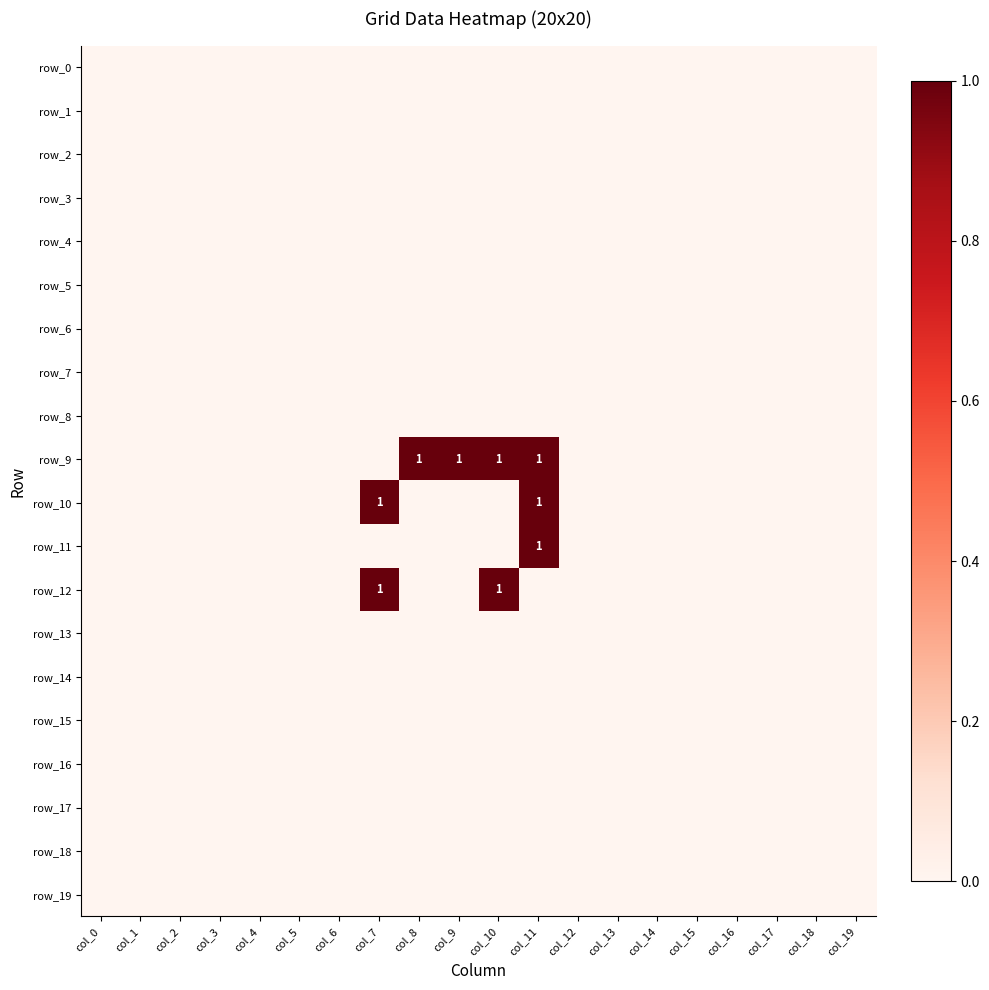

Reading left to right, extract all data points from this chart.

row_0: col_0=0	col_1=0	col_2=0	col_3=0	col_4=0	col_5=0	col_6=0	col_7=0	col_8=0	col_9=0	col_10=0	col_11=0	col_12=0	col_13=0	col_14=0	col_15=0	col_16=0	col_17=0	col_18=0	col_19=0
row_1: col_0=0	col_1=0	col_2=0	col_3=0	col_4=0	col_5=0	col_6=0	col_7=0	col_8=0	col_9=0	col_10=0	col_11=0	col_12=0	col_13=0	col_14=0	col_15=0	col_16=0	col_17=0	col_18=0	col_19=0
row_2: col_0=0	col_1=0	col_2=0	col_3=0	col_4=0	col_5=0	col_6=0	col_7=0	col_8=0	col_9=0	col_10=0	col_11=0	col_12=0	col_13=0	col_14=0	col_15=0	col_16=0	col_17=0	col_18=0	col_19=0
row_3: col_0=0	col_1=0	col_2=0	col_3=0	col_4=0	col_5=0	col_6=0	col_7=0	col_8=0	col_9=0	col_10=0	col_11=0	col_12=0	col_13=0	col_14=0	col_15=0	col_16=0	col_17=0	col_18=0	col_19=0
row_4: col_0=0	col_1=0	col_2=0	col_3=0	col_4=0	col_5=0	col_6=0	col_7=0	col_8=0	col_9=0	col_10=0	col_11=0	col_12=0	col_13=0	col_14=0	col_15=0	col_16=0	col_17=0	col_18=0	col_19=0
row_5: col_0=0	col_1=0	col_2=0	col_3=0	col_4=0	col_5=0	col_6=0	col_7=0	col_8=0	col_9=0	col_10=0	col_11=0	col_12=0	col_13=0	col_14=0	col_15=0	col_16=0	col_17=0	col_18=0	col_19=0
row_6: col_0=0	col_1=0	col_2=0	col_3=0	col_4=0	col_5=0	col_6=0	col_7=0	col_8=0	col_9=0	col_10=0	col_11=0	col_12=0	col_13=0	col_14=0	col_15=0	col_16=0	col_17=0	col_18=0	col_19=0
row_7: col_0=0	col_1=0	col_2=0	col_3=0	col_4=0	col_5=0	col_6=0	col_7=0	col_8=0	col_9=0	col_10=0	col_11=0	col_12=0	col_13=0	col_14=0	col_15=0	col_16=0	col_17=0	col_18=0	col_19=0
row_8: col_0=0	col_1=0	col_2=0	col_3=0	col_4=0	col_5=0	col_6=0	col_7=0	col_8=0	col_9=0	col_10=0	col_11=0	col_12=0	col_13=0	col_14=0	col_15=0	col_16=0	col_17=0	col_18=0	col_19=0
row_9: col_0=0	col_1=0	col_2=0	col_3=0	col_4=0	col_5=0	col_6=0	col_7=0	col_8=1	col_9=1	col_10=1	col_11=1	col_12=0	col_13=0	col_14=0	col_15=0	col_16=0	col_17=0	col_18=0	col_19=0
row_10: col_0=0	col_1=0	col_2=0	col_3=0	col_4=0	col_5=0	col_6=0	col_7=1	col_8=0	col_9=0	col_10=0	col_11=1	col_12=0	col_13=0	col_14=0	col_15=0	col_16=0	col_17=0	col_18=0	col_19=0
row_11: col_0=0	col_1=0	col_2=0	col_3=0	col_4=0	col_5=0	col_6=0	col_7=0	col_8=0	col_9=0	col_10=0	col_11=1	col_12=0	col_13=0	col_14=0	col_15=0	col_16=0	col_17=0	col_18=0	col_19=0
row_12: col_0=0	col_1=0	col_2=0	col_3=0	col_4=0	col_5=0	col_6=0	col_7=1	col_8=0	col_9=0	col_10=1	col_11=0	col_12=0	col_13=0	col_14=0	col_15=0	col_16=0	col_17=0	col_18=0	col_19=0
row_13: col_0=0	col_1=0	col_2=0	col_3=0	col_4=0	col_5=0	col_6=0	col_7=0	col_8=0	col_9=0	col_10=0	col_11=0	col_12=0	col_13=0	col_14=0	col_15=0	col_16=0	col_17=0	col_18=0	col_19=0
row_14: col_0=0	col_1=0	col_2=0	col_3=0	col_4=0	col_5=0	col_6=0	col_7=0	col_8=0	col_9=0	col_10=0	col_11=0	col_12=0	col_13=0	col_14=0	col_15=0	col_16=0	col_17=0	col_18=0	col_19=0
row_15: col_0=0	col_1=0	col_2=0	col_3=0	col_4=0	col_5=0	col_6=0	col_7=0	col_8=0	col_9=0	col_10=0	col_11=0	col_12=0	col_13=0	col_14=0	col_15=0	col_16=0	col_17=0	col_18=0	col_19=0
row_16: col_0=0	col_1=0	col_2=0	col_3=0	col_4=0	col_5=0	col_6=0	col_7=0	col_8=0	col_9=0	col_10=0	col_11=0	col_12=0	col_13=0	col_14=0	col_15=0	col_16=0	col_17=0	col_18=0	col_19=0
row_17: col_0=0	col_1=0	col_2=0	col_3=0	col_4=0	col_5=0	col_6=0	col_7=0	col_8=0	col_9=0	col_10=0	col_11=0	col_12=0	col_13=0	col_14=0	col_15=0	col_16=0	col_17=0	col_18=0	col_19=0
row_18: col_0=0	col_1=0	col_2=0	col_3=0	col_4=0	col_5=0	col_6=0	col_7=0	col_8=0	col_9=0	col_10=0	col_11=0	col_12=0	col_13=0	col_14=0	col_15=0	col_16=0	col_17=0	col_18=0	col_19=0
row_19: col_0=0	col_1=0	col_2=0	col_3=0	col_4=0	col_5=0	col_6=0	col_7=0	col_8=0	col_9=0	col_10=0	col_11=0	col_12=0	col_13=0	col_14=0	col_15=0	col_16=0	col_17=0	col_18=0	col_19=0